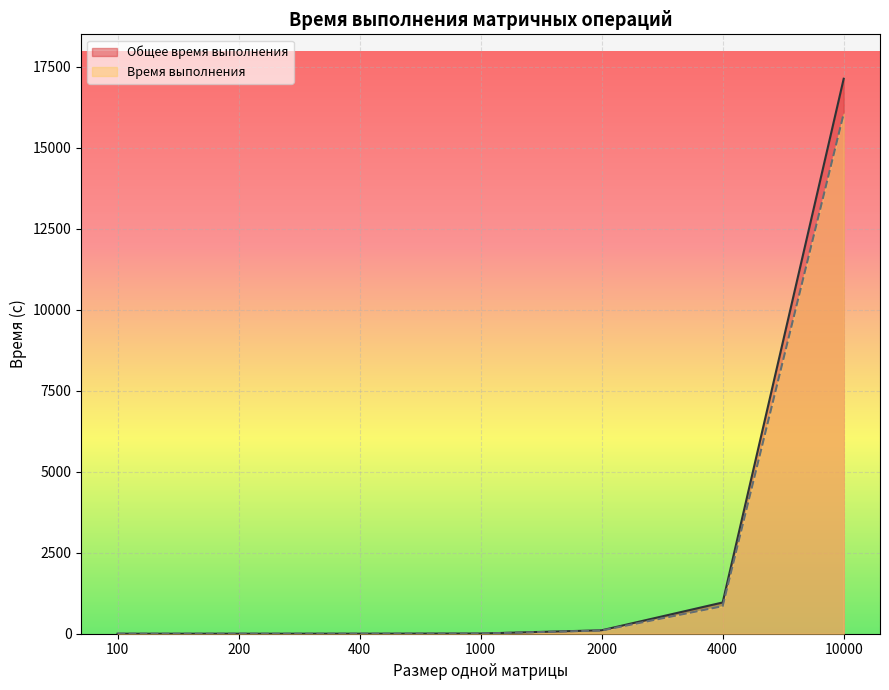

Is it true that Время выполнения equals 1443.5 at 4000?

False